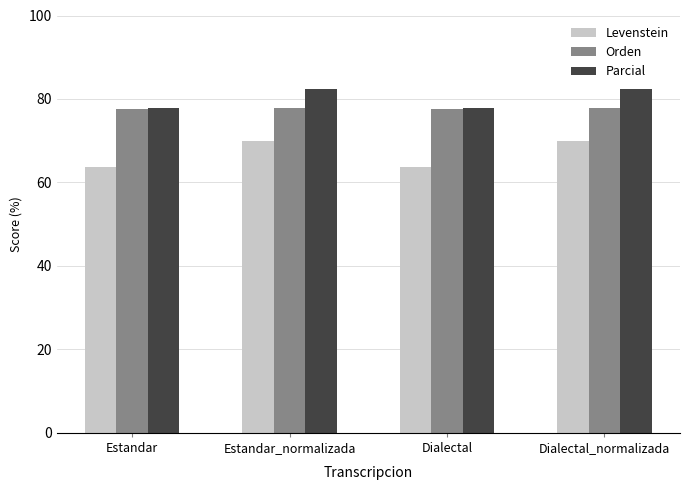

At how many categories does at least one series exceed 69?

4